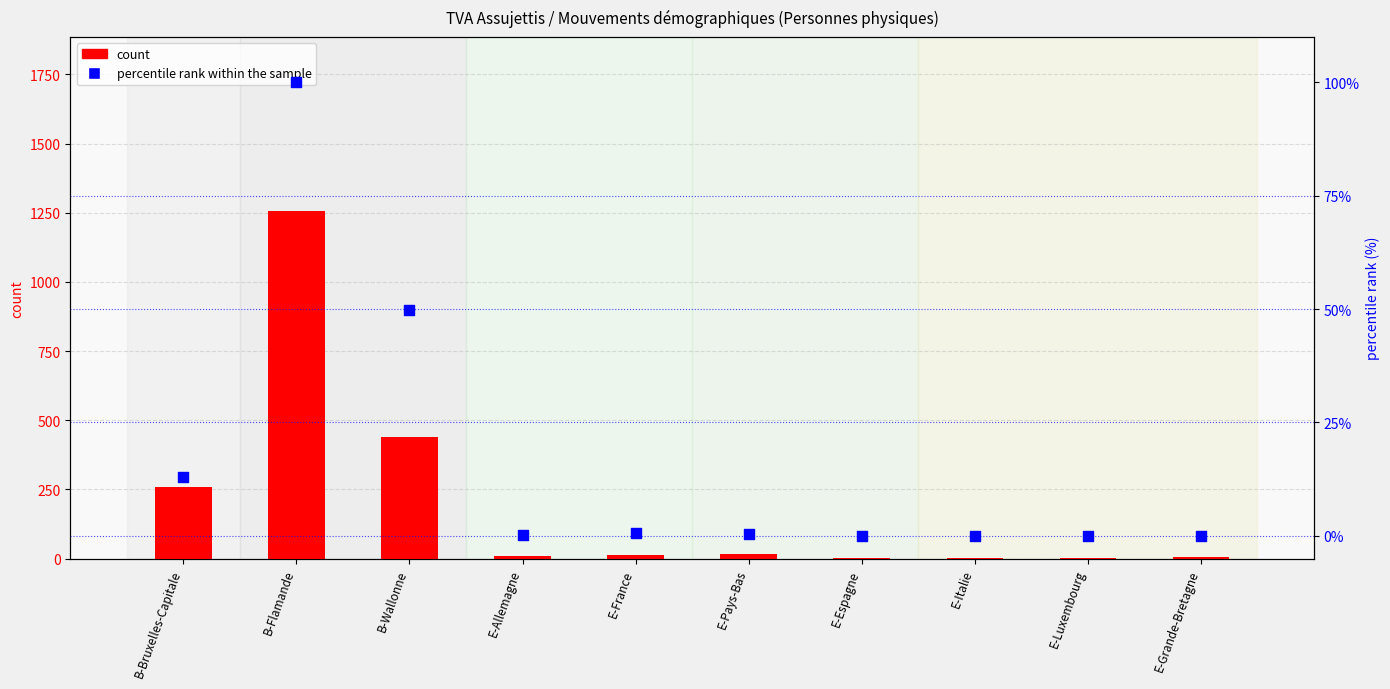

At how many categories does at least one series exceed 989?

1